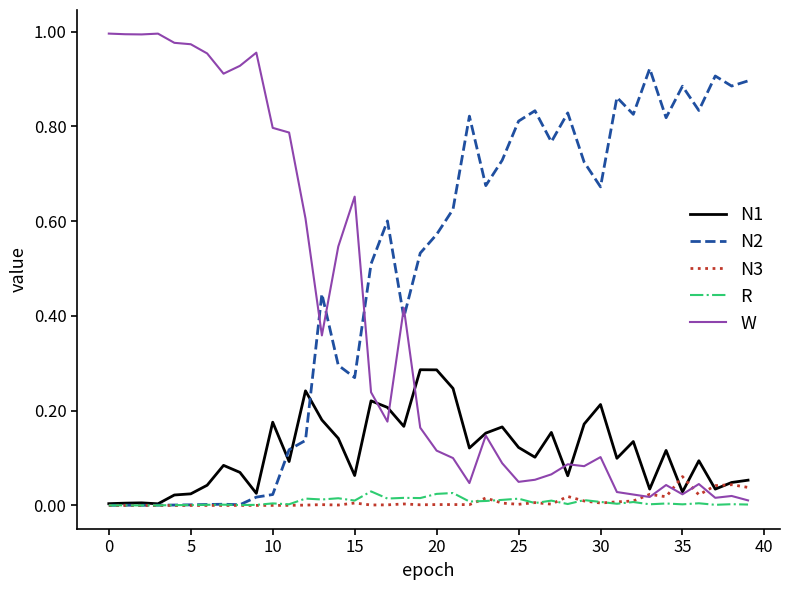

Which series has the largest total across all categories?

N2